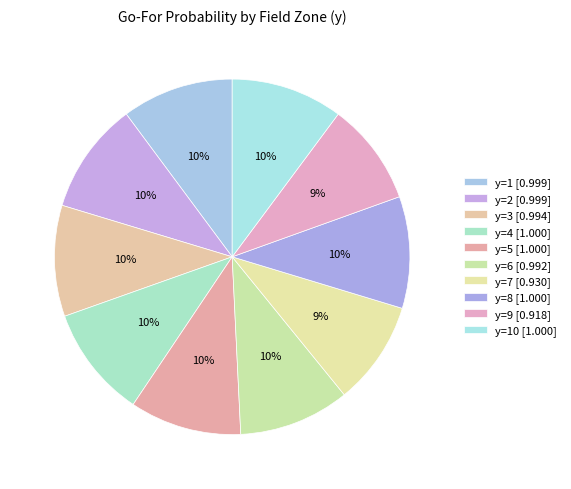

Count the number of slices in the pie.

10